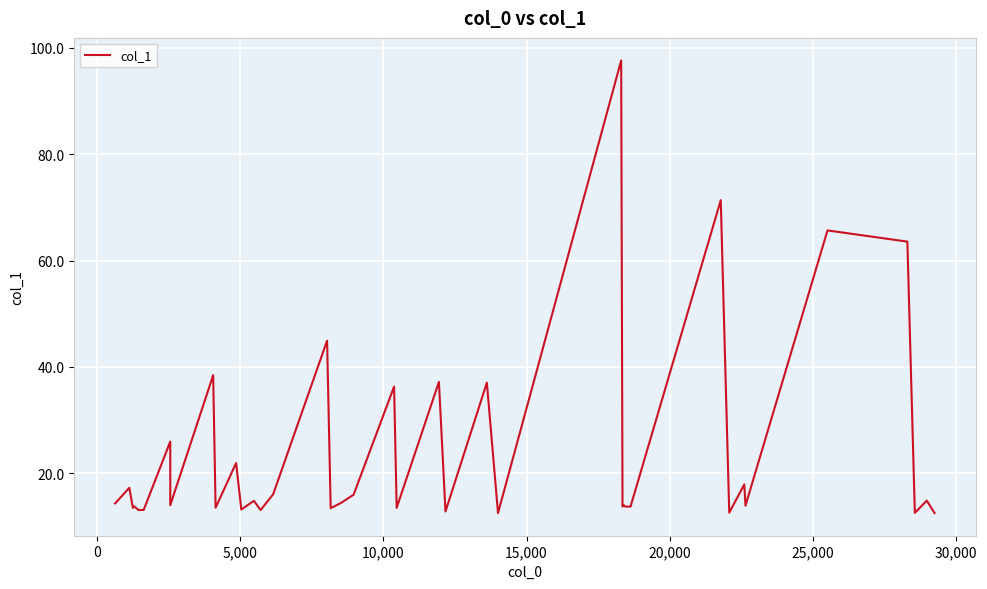

How many interior local valleys (lower than both neighbors) does the data have?

14